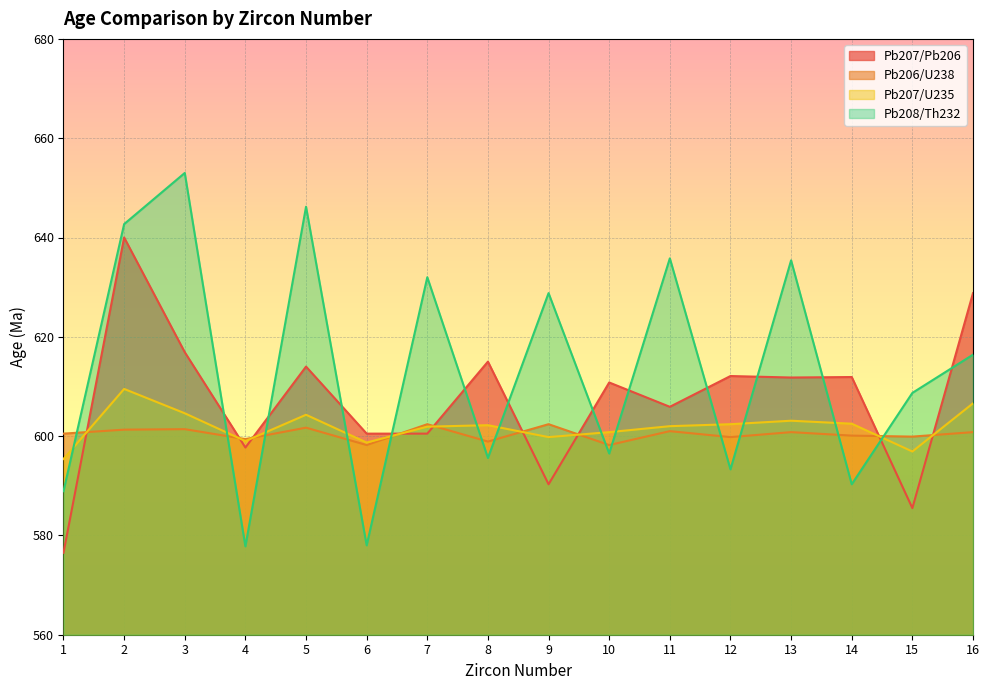

What is the average value of the Pb206/U238 series?

600.4